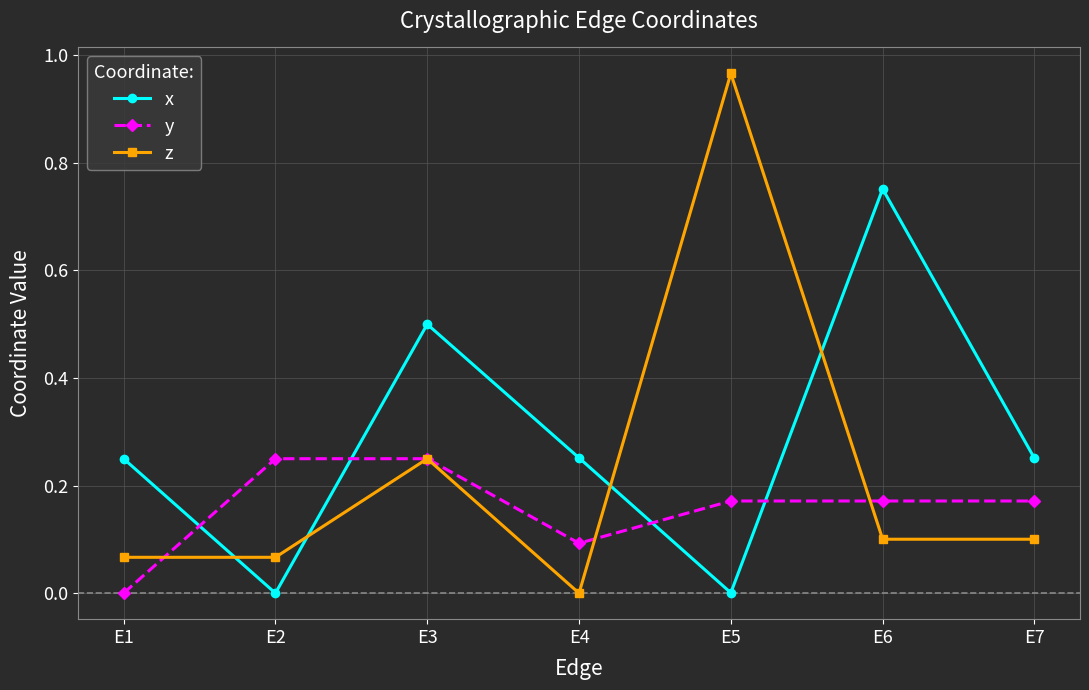

Where do y and x first cross each other?

E1 and E2